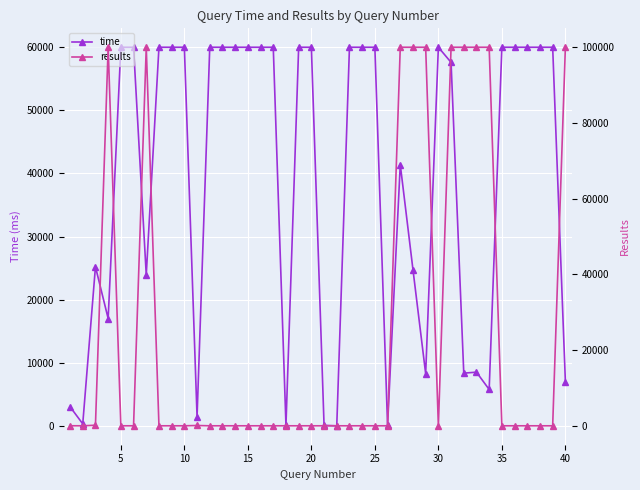

What is the highest value of the time series?

60000